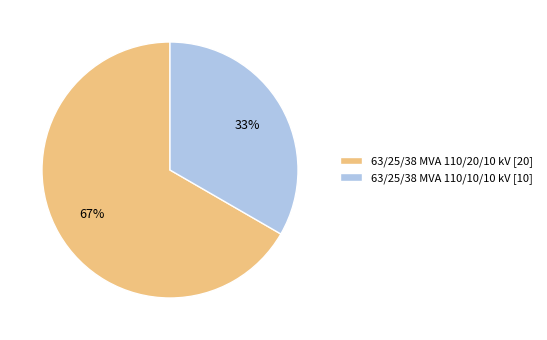

Does 63/25/38 MVA 110/10/10 kV account for over 50% of the chart?

No